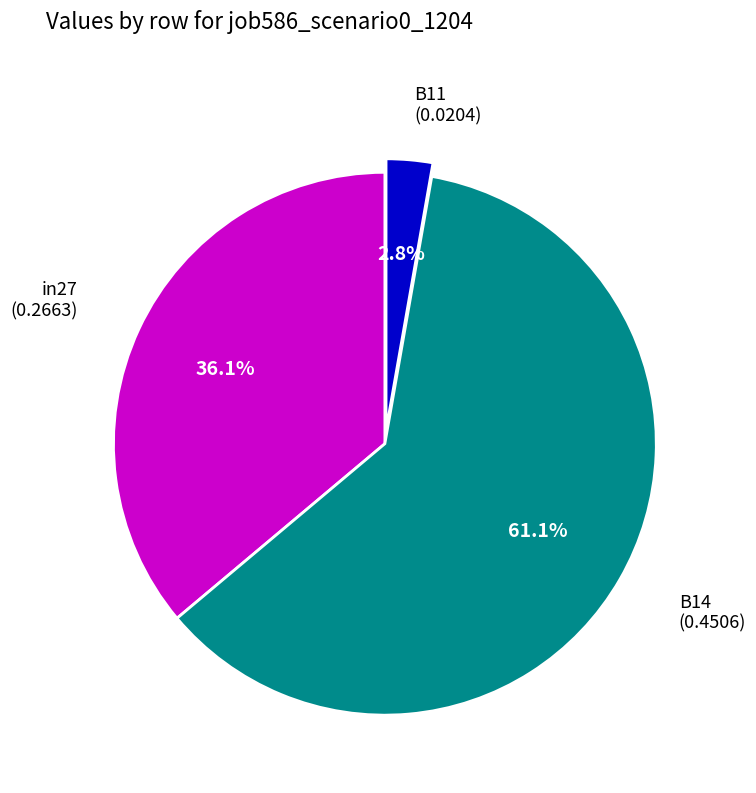

Does any single category account for the majority?

Yes